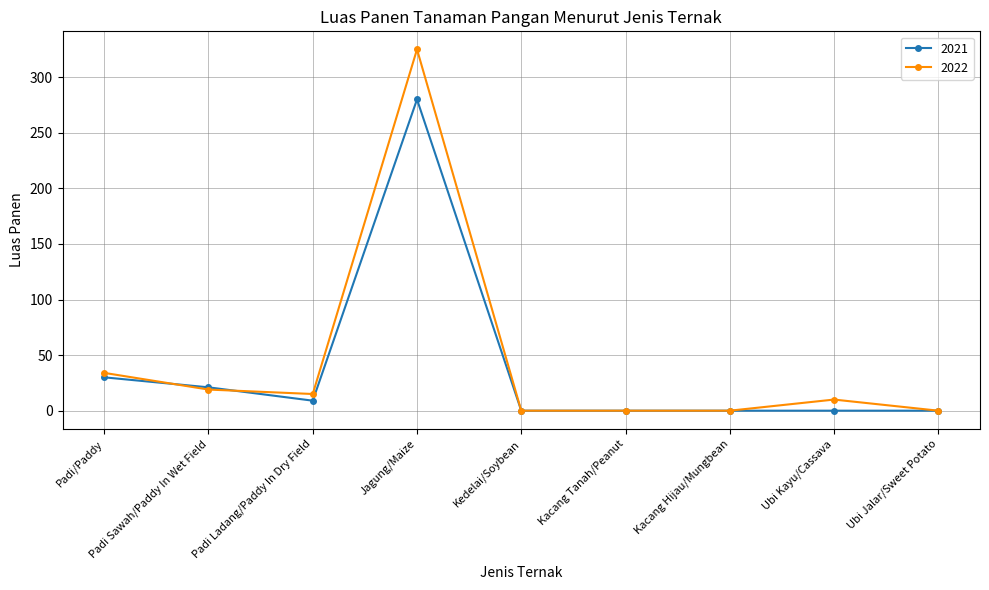

Reading right to left, list all the values displayed in this chart.

2021: 0	0	0	0	0	280	9	21	30
2022: 0	10	0	0	0	325	15	19	34